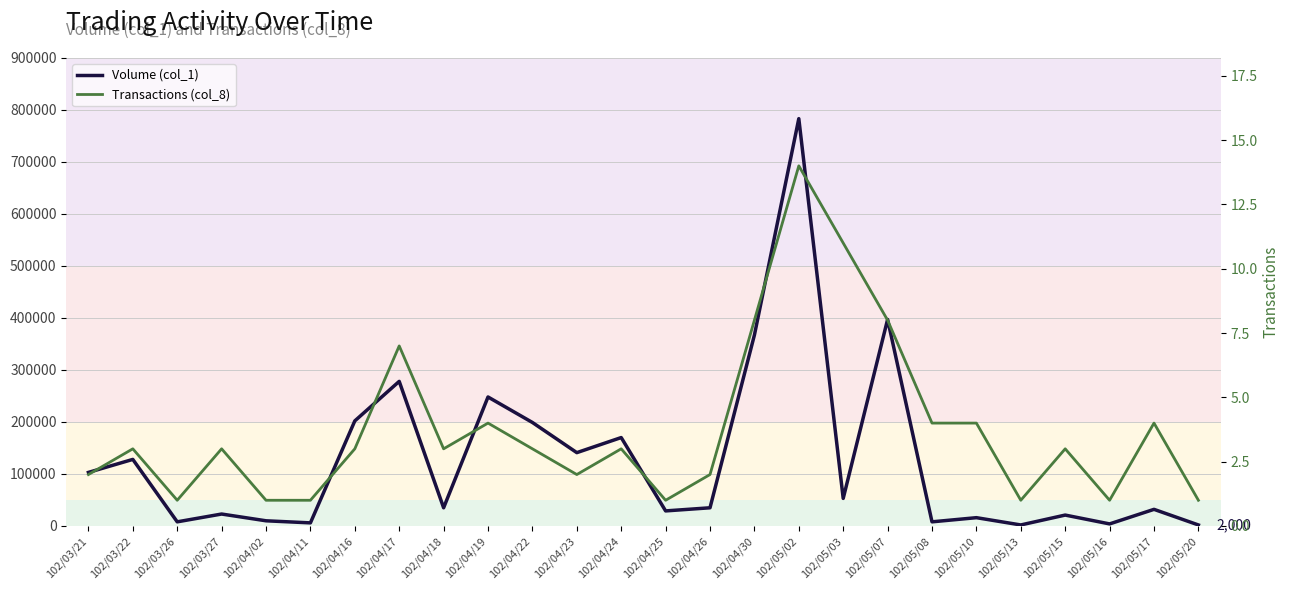

Count the number of data series in this chart.

2